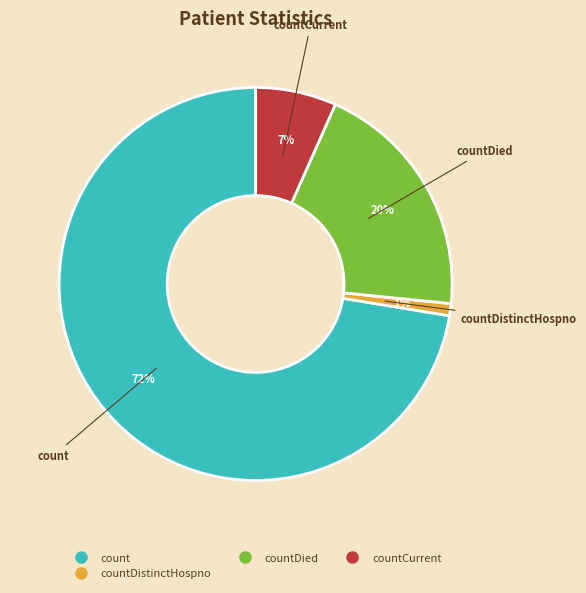

Is there any slice that represents more than half of the pie?

Yes